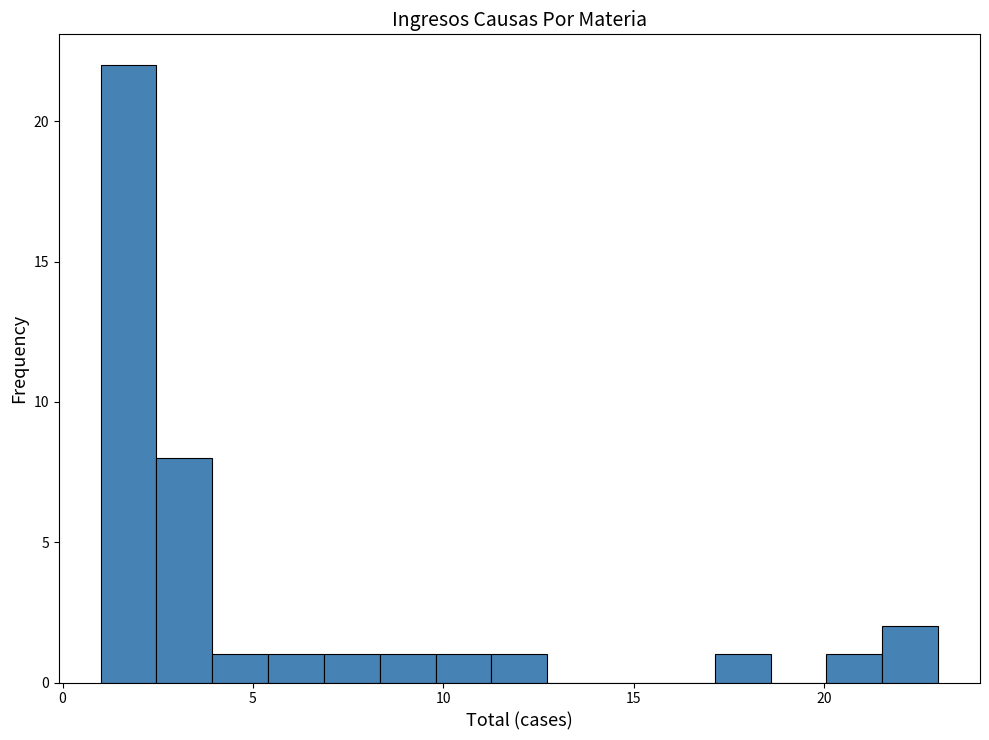

Read against the x-axis, roughly where is the centre of the tallest bar?

1.5